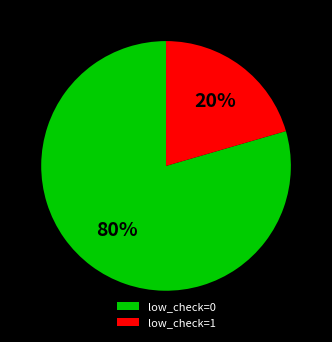

What is the majority slice?

low_check=0